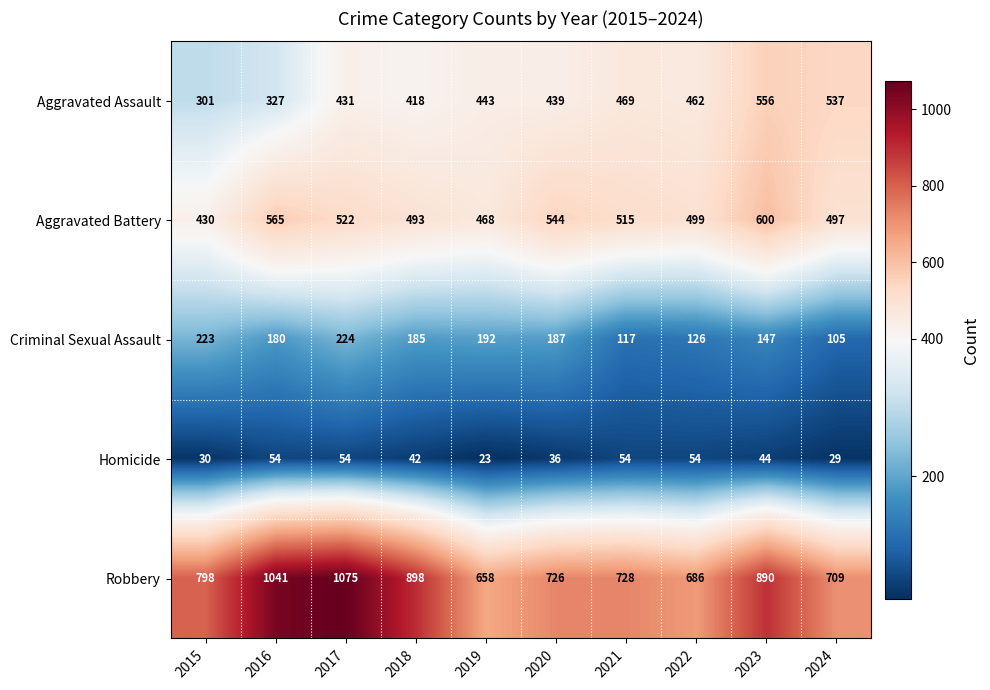

What is the sum of the Homicide values at 2024 and 2016?

83